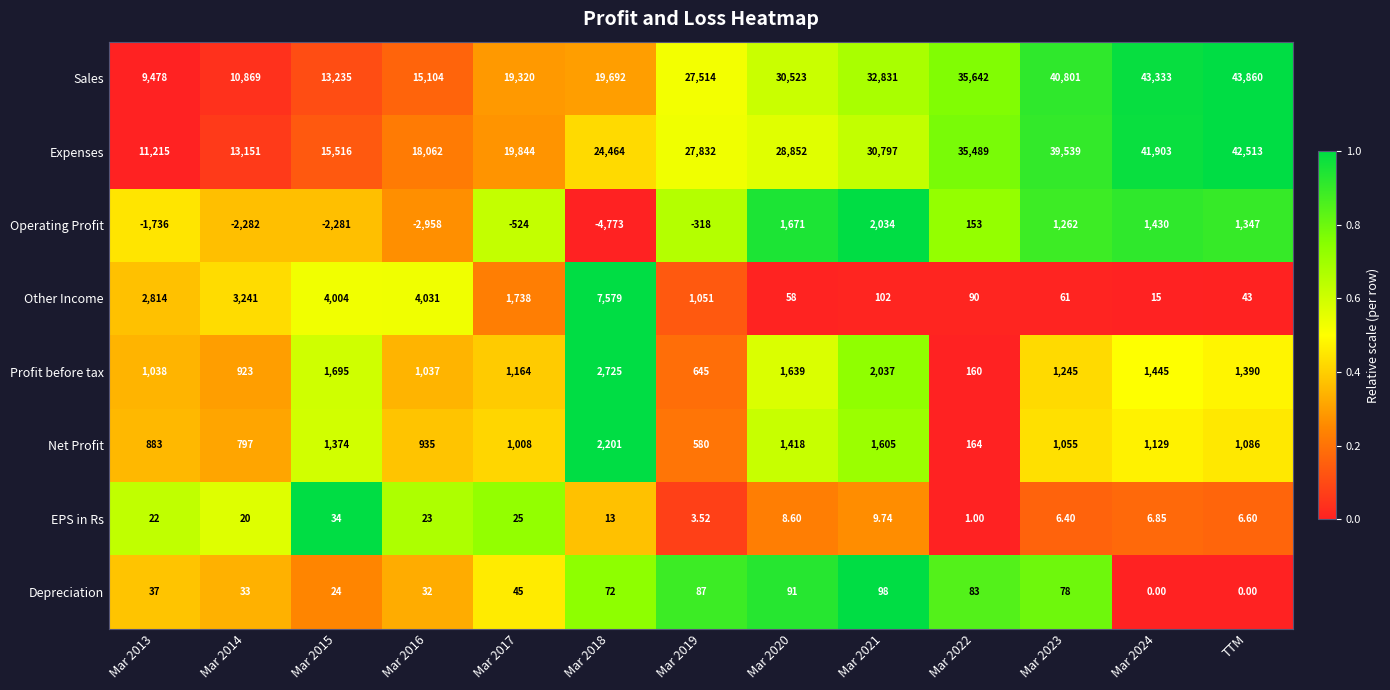

Rank the series at Mar 2020 from lowest to highest value.

EPS in Rs, Other Income, Depreciation, Net Profit, Profit before tax, Operating Profit, Expenses, Sales